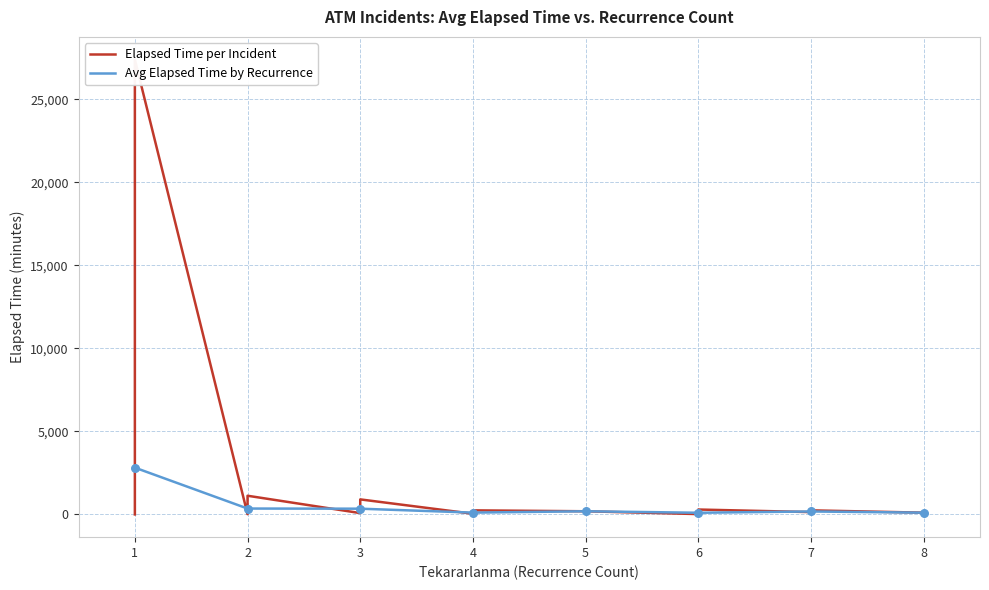

At how many categories does at least one series exceed 12457?

1